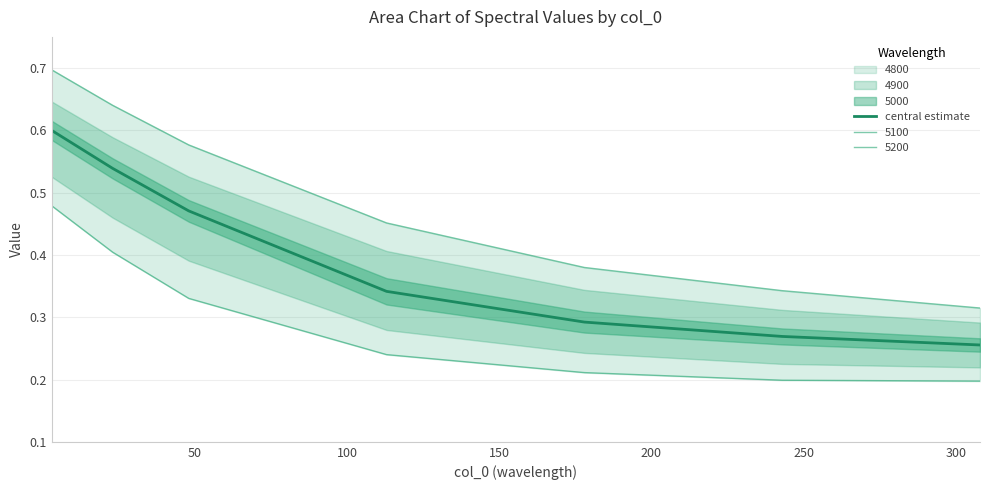

Reading left to right, extract all data points from this chart.

0.6	0.5	0.5	0.3	0.3	0.3	0.3